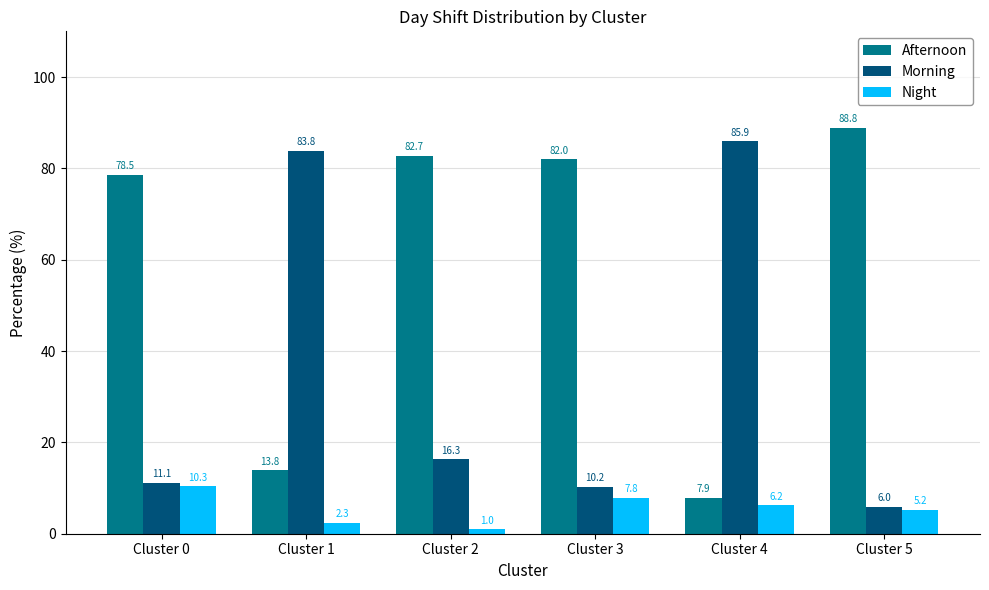

Reading left to right, transcribe all the data shown in this chart.

Afternoon: Cluster 0=78.5	Cluster 1=13.8	Cluster 2=82.7	Cluster 3=82.0	Cluster 4=7.9	Cluster 5=88.8
Morning: Cluster 0=11.1	Cluster 1=83.8	Cluster 2=16.3	Cluster 3=10.2	Cluster 4=85.9	Cluster 5=6.0
Night: Cluster 0=10.3	Cluster 1=2.3	Cluster 2=1.0	Cluster 3=7.8	Cluster 4=6.2	Cluster 5=5.2